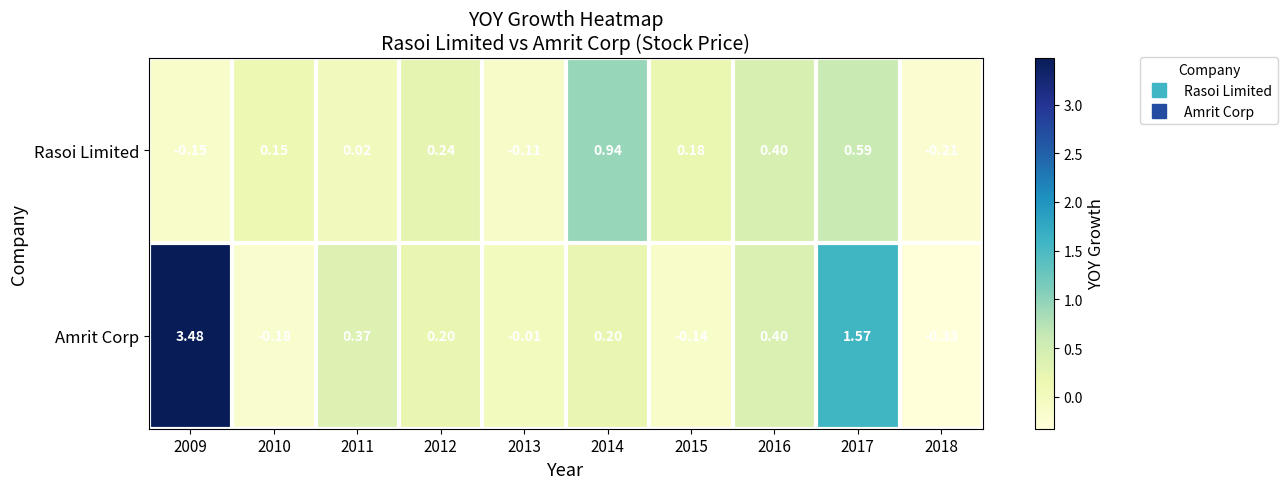

Is the value of Rasoi Limited at 2011 greater than the value of Amrit Corp at 2017?

No